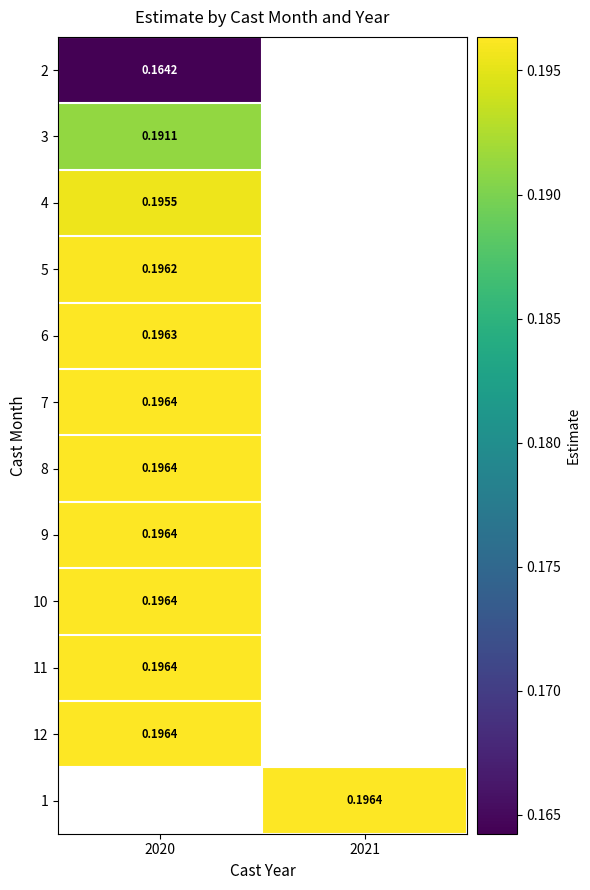

Rank the categories by 2 value from lowest to highest.

2020, 2021